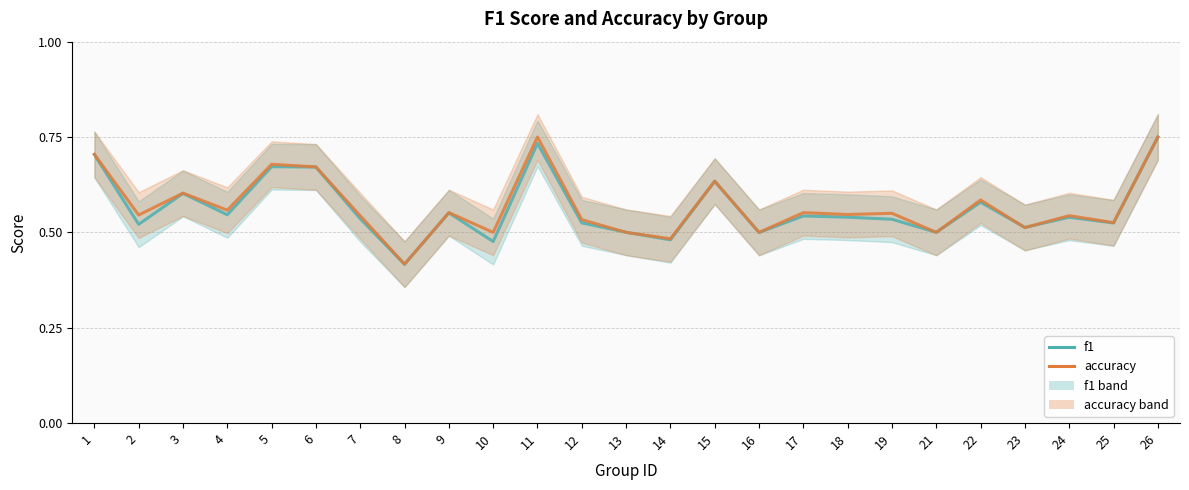

Rank the series at 18 from highest to lowest value.

accuracy, f1